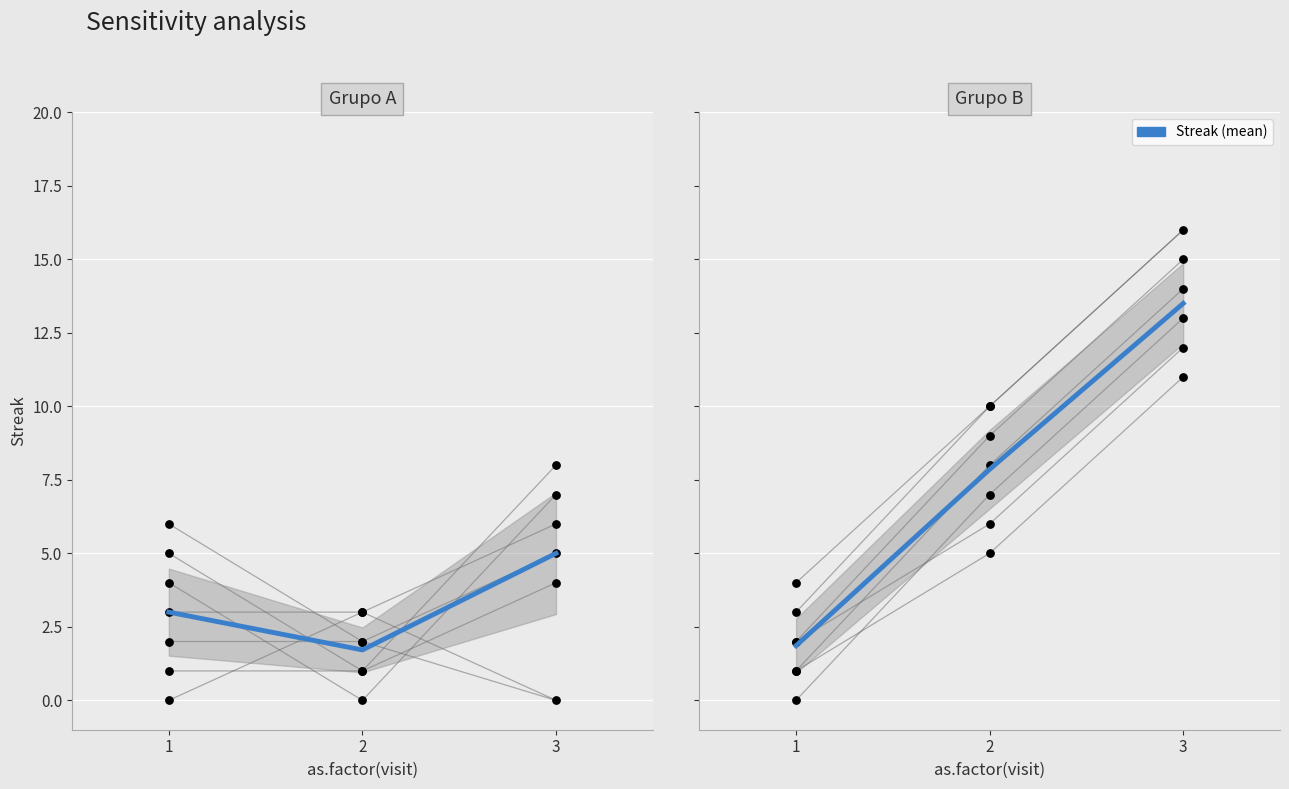

What is the change in value from 1 to 2?

+6.0